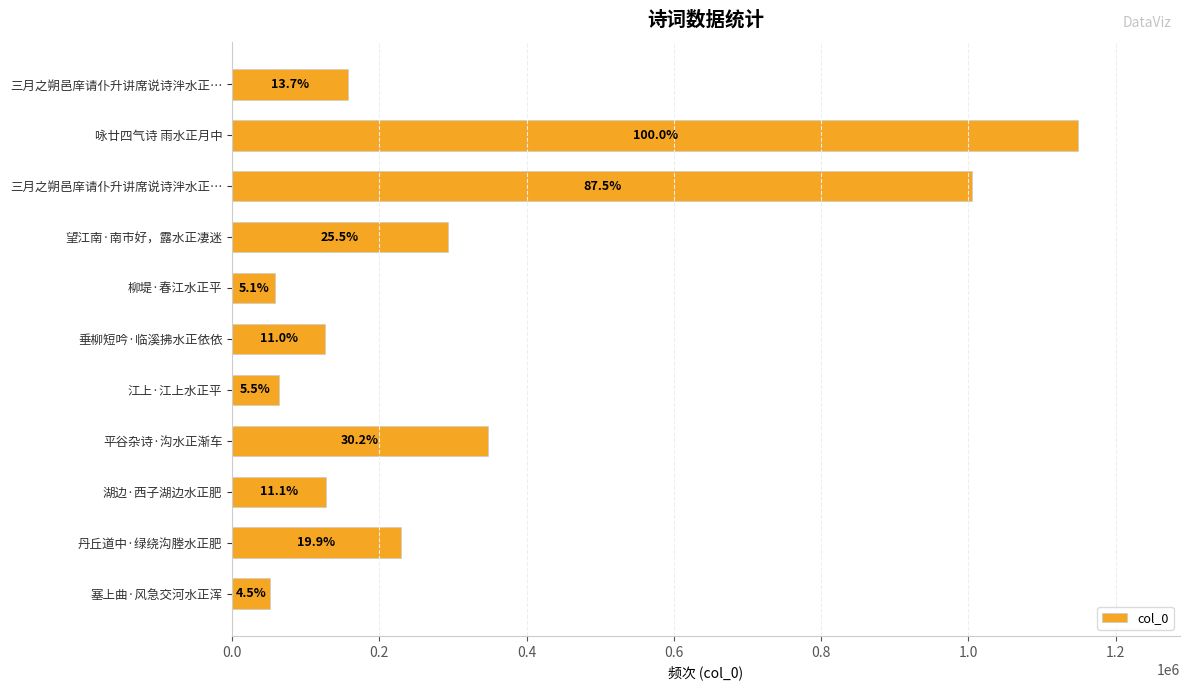

Are the bars horizontal?

Yes